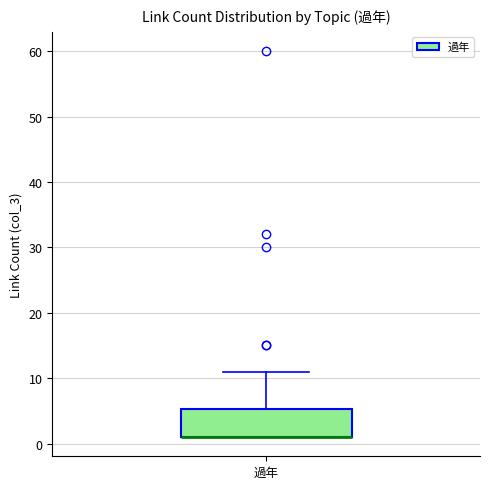

Read this box plot against the y-axis: the position of the median line, the range covered by the box, and the ends of both whiskers. The values are not printed on the chart, so give them approximately, as read against the axis.

median 1 (drawn on the box's lower edge), box 1 to 5, whiskers 1 to 11